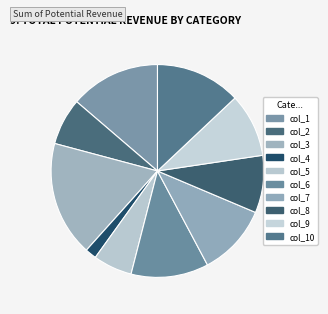

Is it true that col_6 is 16% of the pie?

False